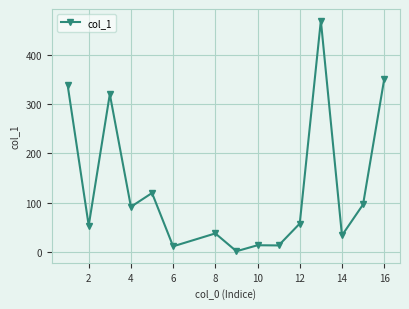

What is the value of the 12th point from the left?

469.4